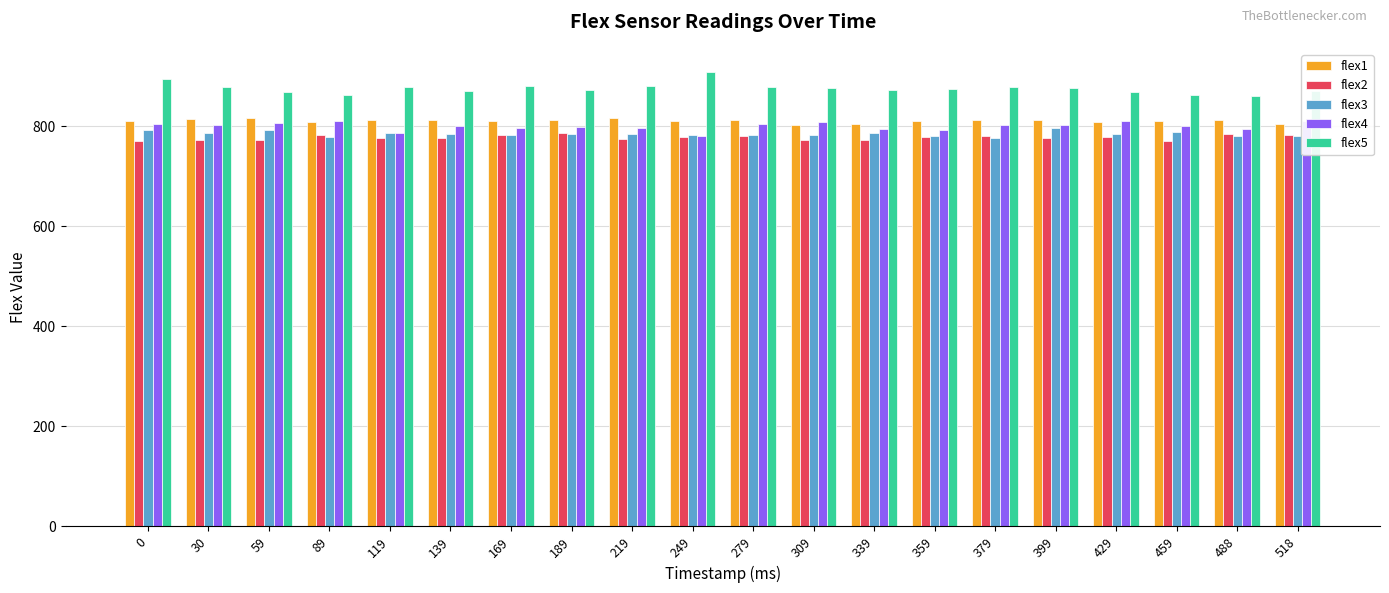

What is the difference between the highest and lowest values at 488?

79